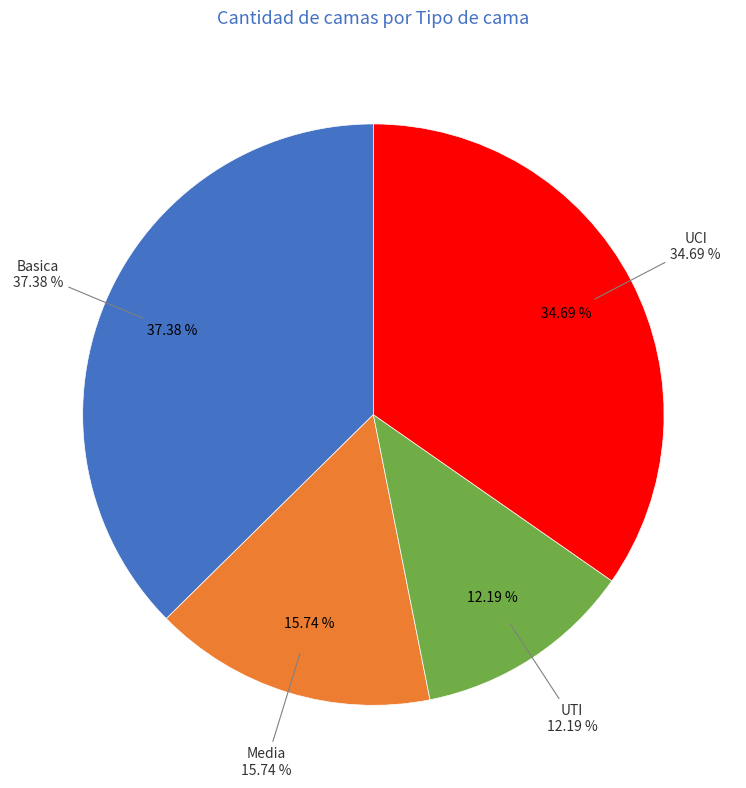

Which slice is the smallest?

UTI